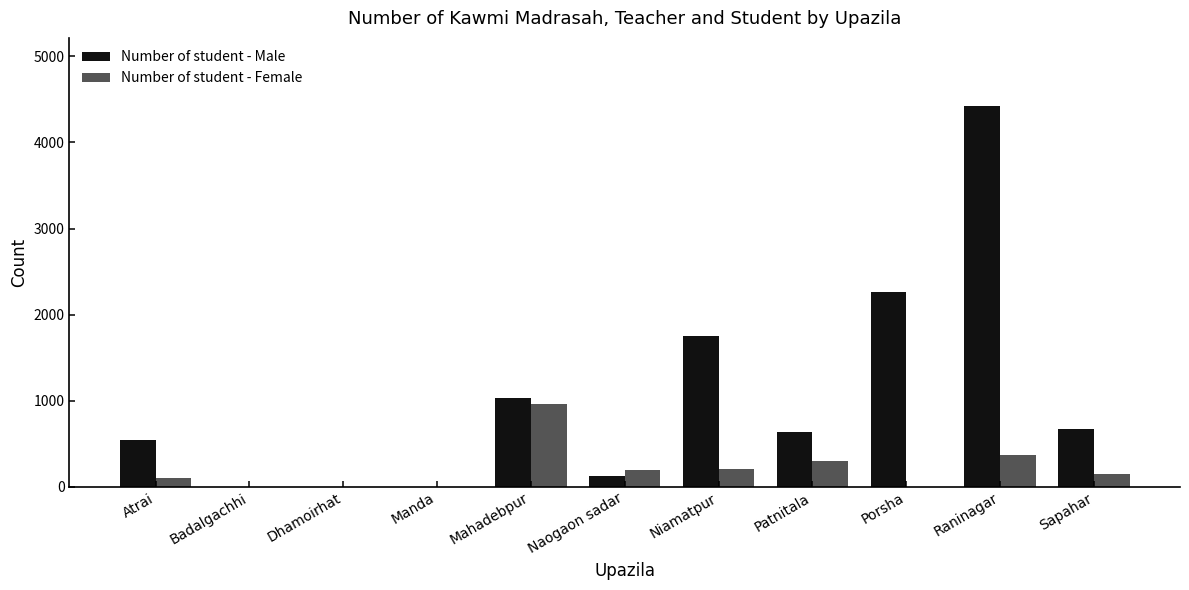

What is the total value across all series at Sapahar?

814